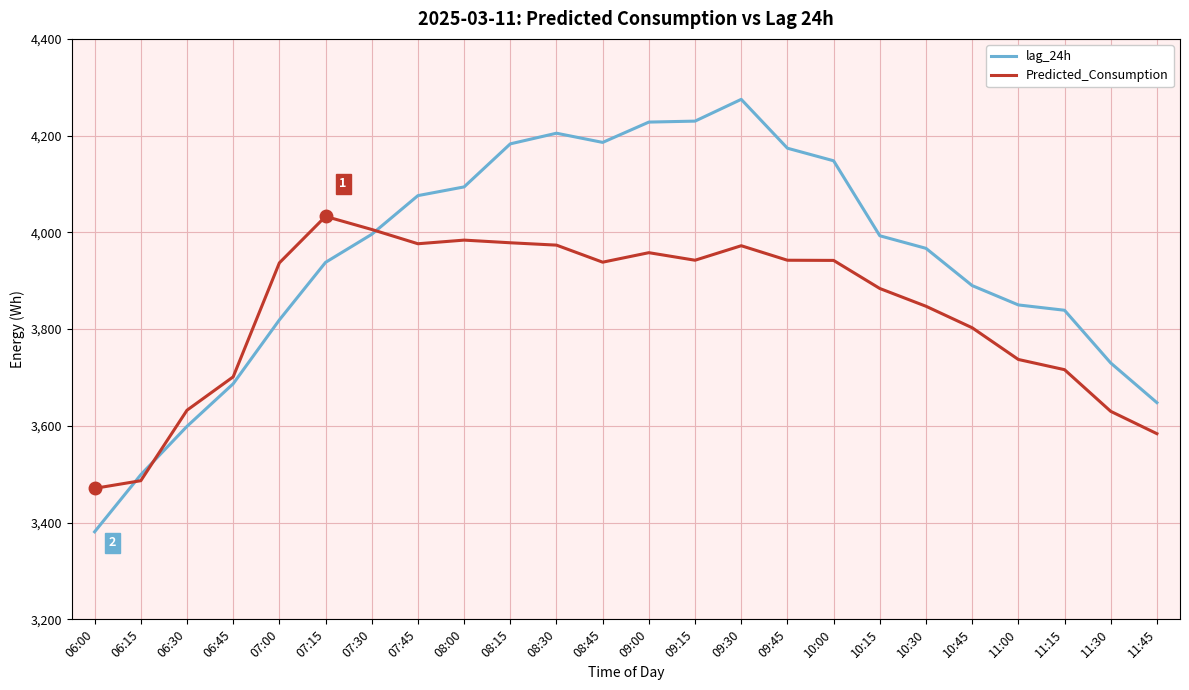

Is the value of lag_24h at 11:00 greater than the value of Predicted_Consumption at 06:00?

Yes